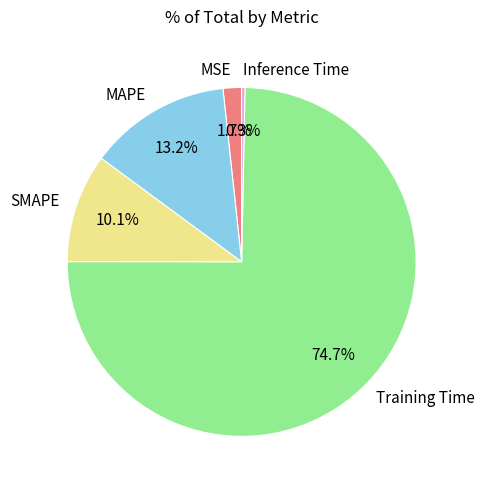

How much of the chart is everything except Inference Time?

99.7%